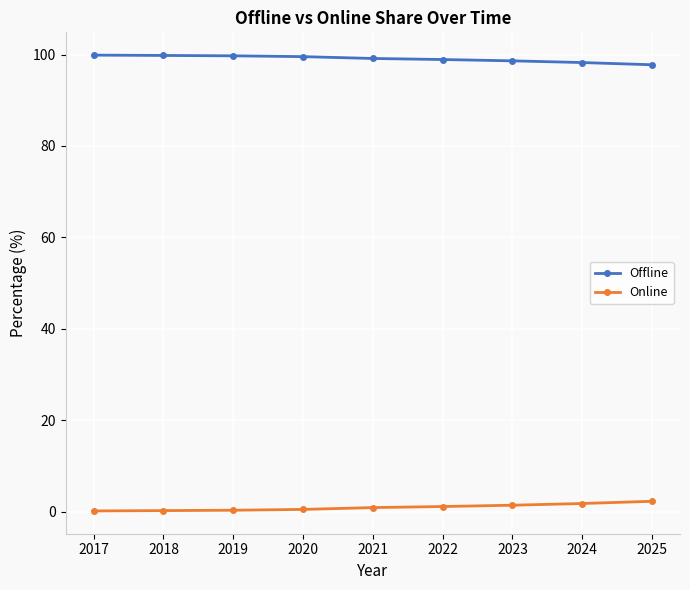

Is the value of Offline at 2020 greater than the value of Online at 2021?

Yes